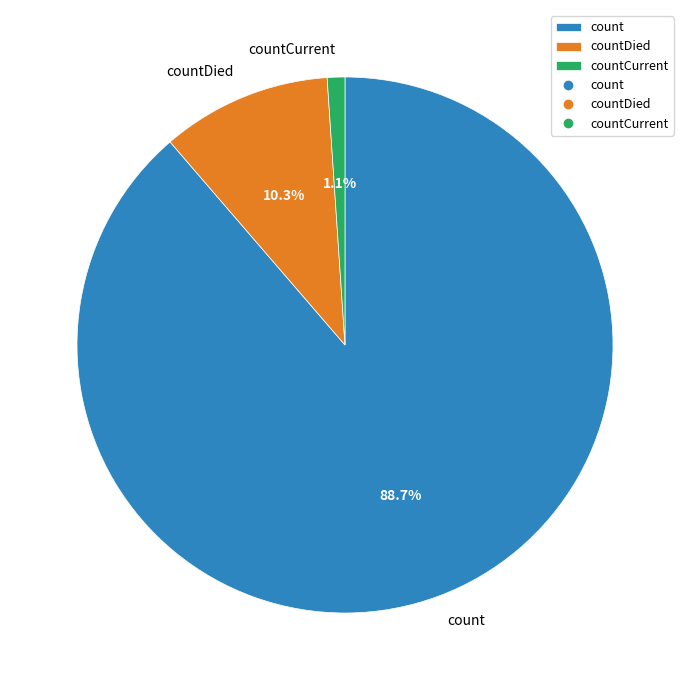

Which slice represents more than half of the pie?

count